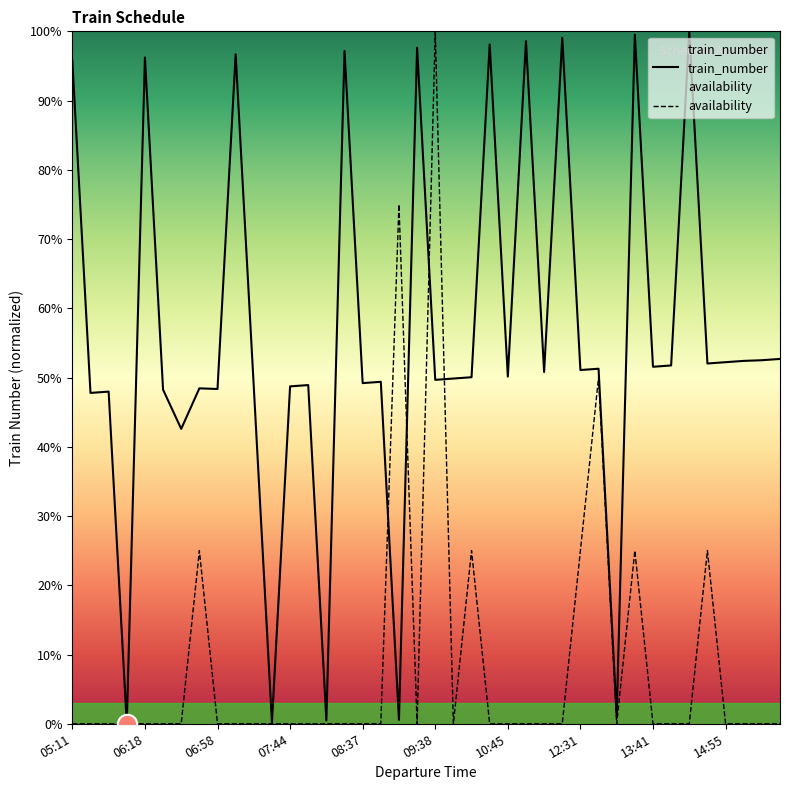

Which category has the highest value in the availability series?

09:38